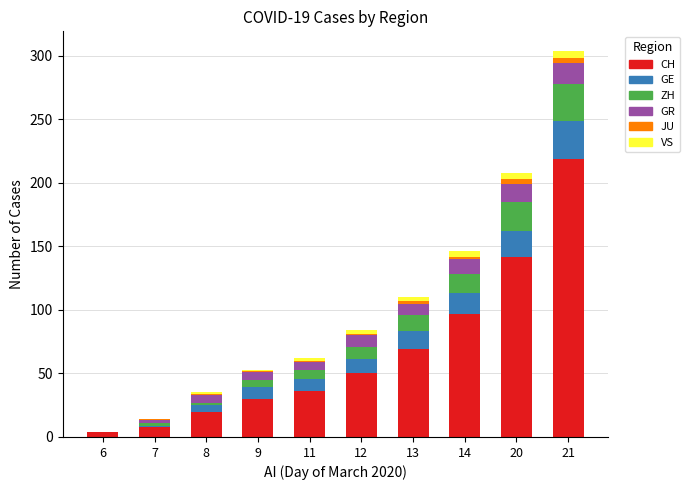

Which category has the highest value in the CH series?

21